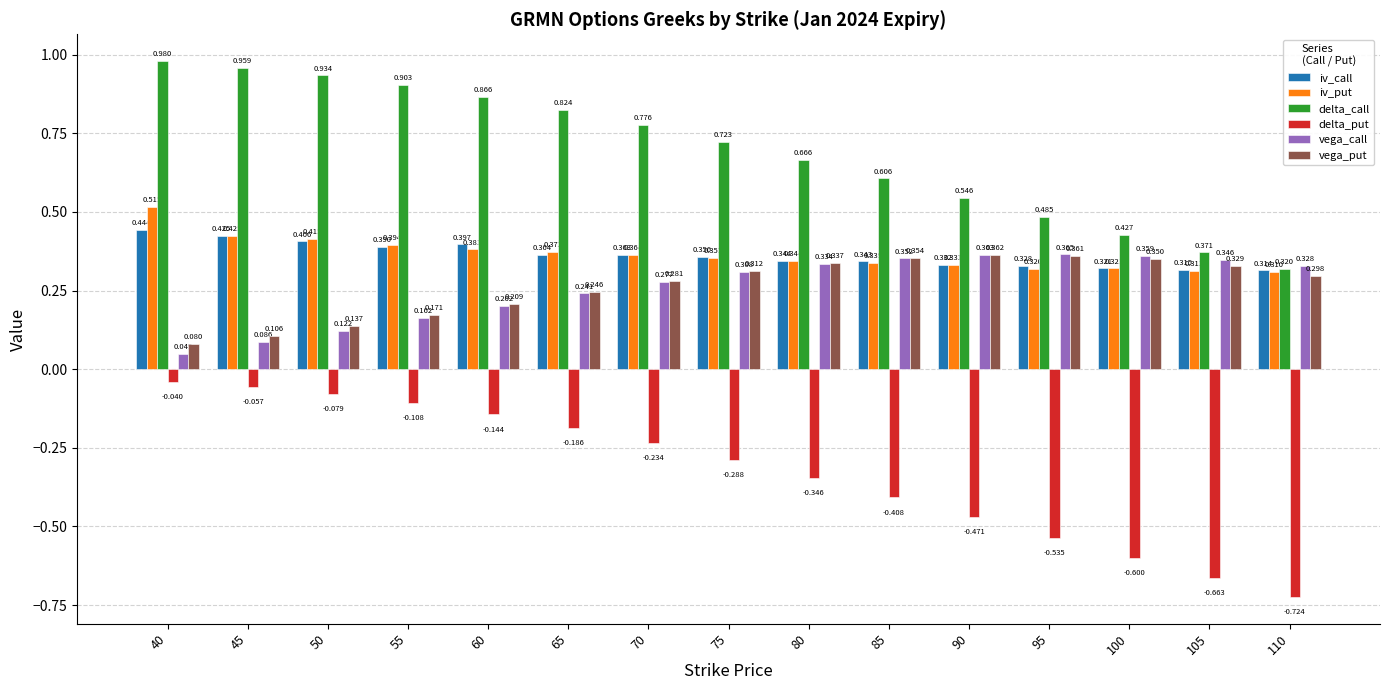

Which label corresponds to the largest value in the chart?

40